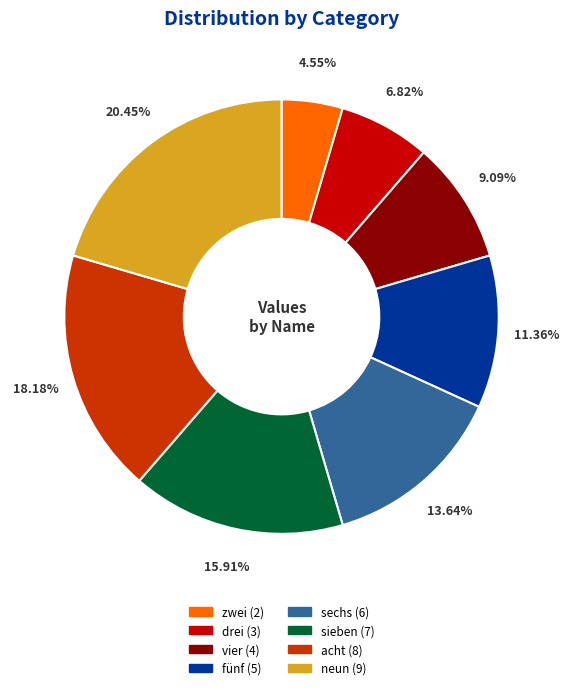

Which category has the smallest portion of the pie?

zwei